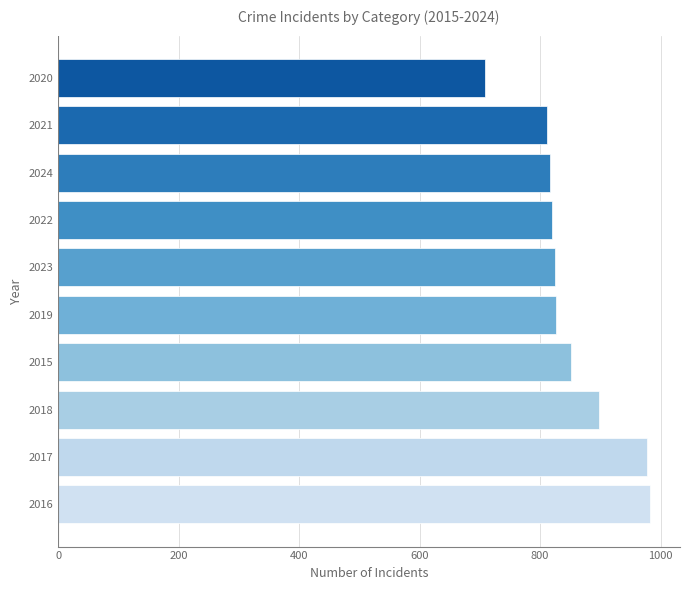

What is the difference between the maximum and second lowest values?

172